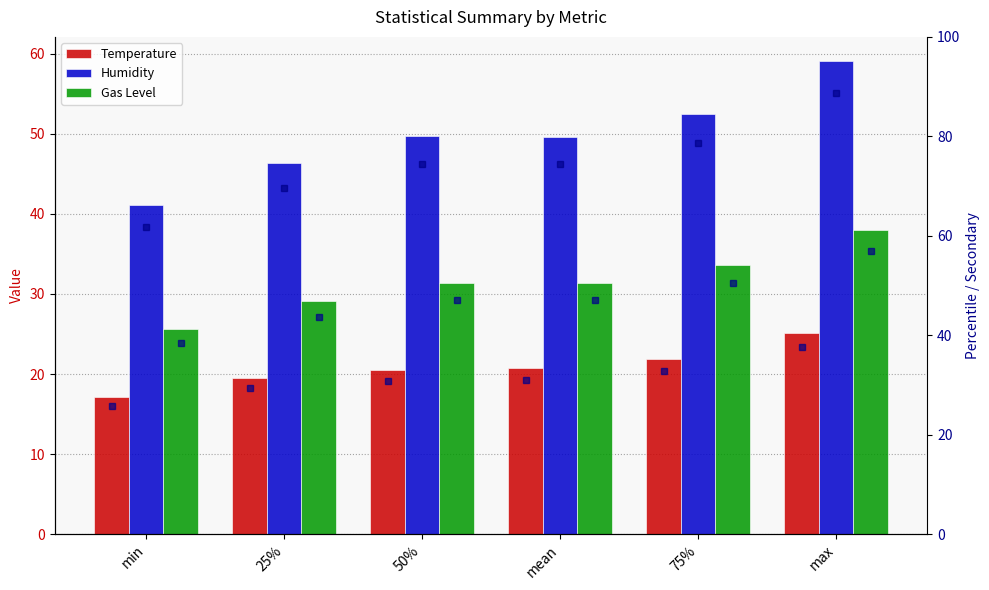

Which series has the largest range (max minus min)?

Humidity (scaled)